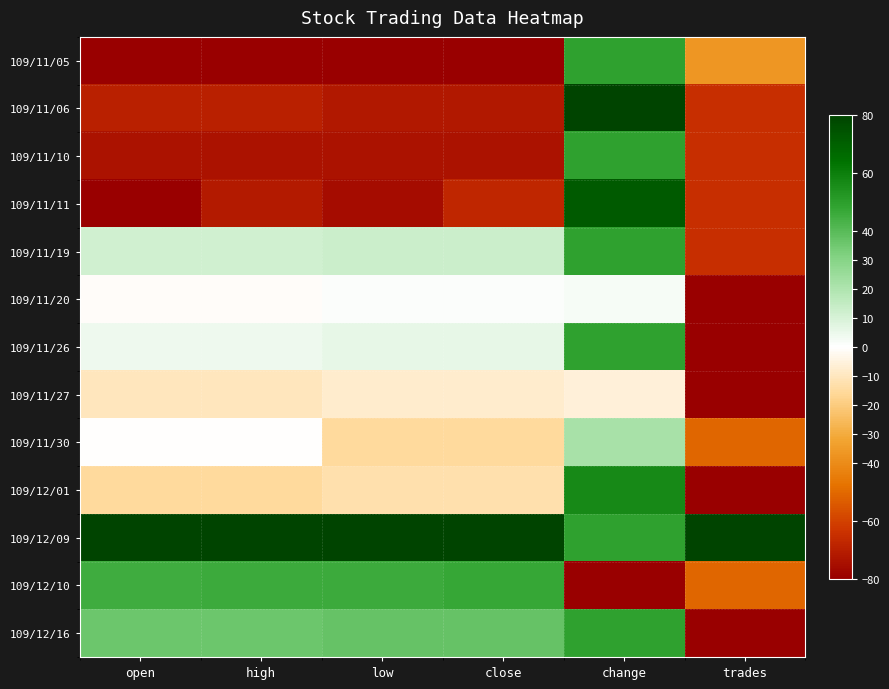

At which category is the sum across all series the highest?

change